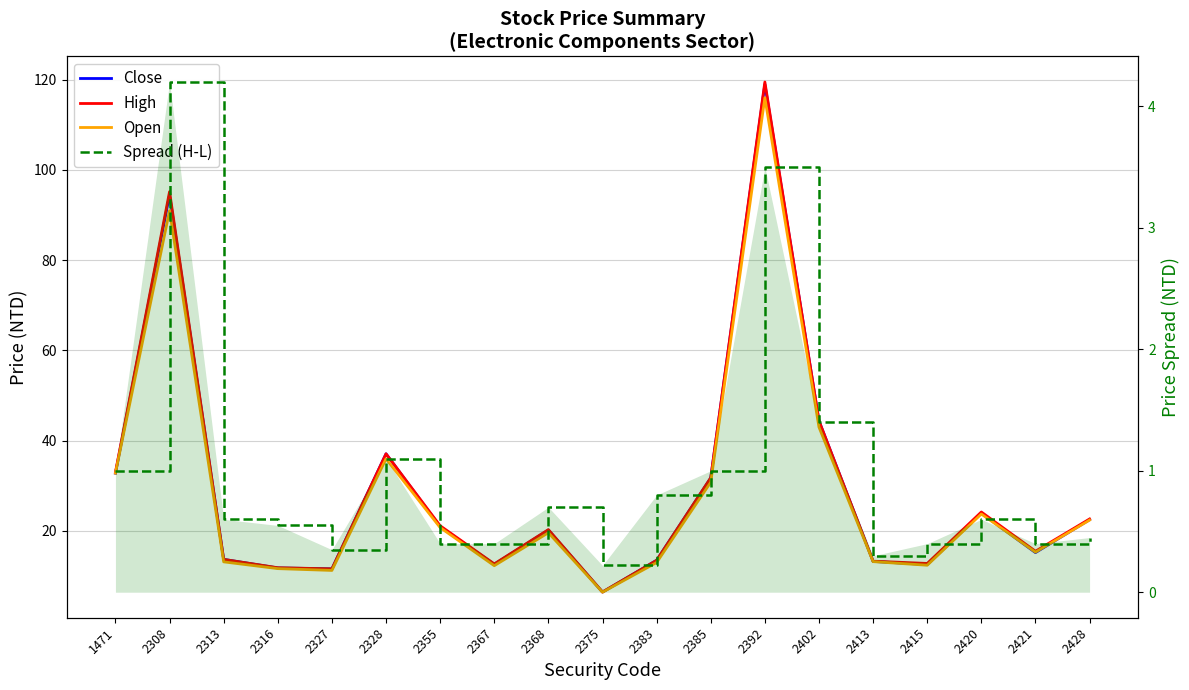

What is the maximum value for High?

119.5